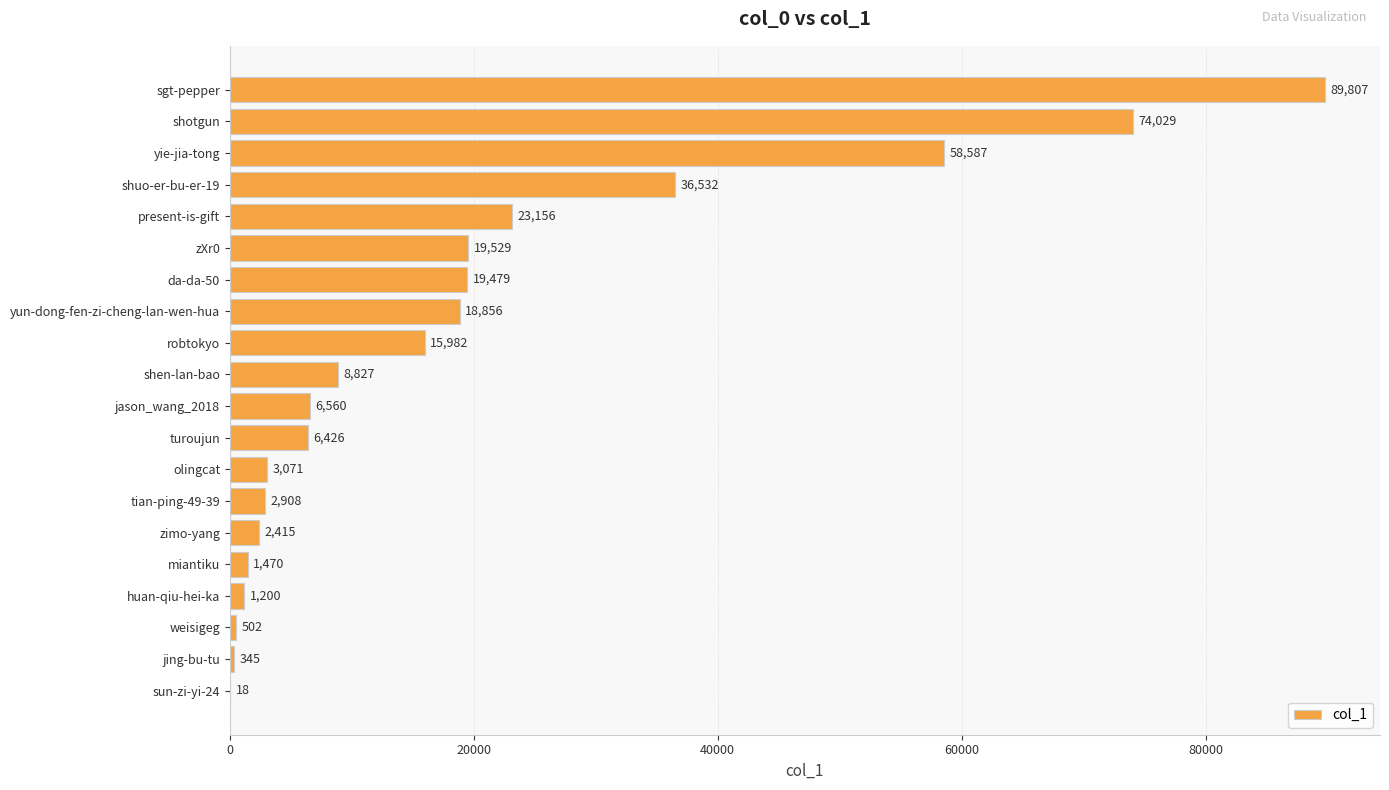

Which has a higher value, shen-lan-bao or sun-zi-yi-24?

shen-lan-bao